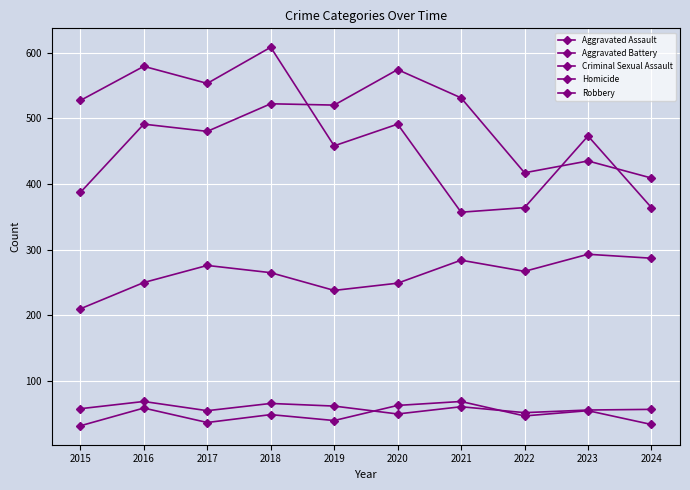

At which category does Robbery reach its first local valley?

2017